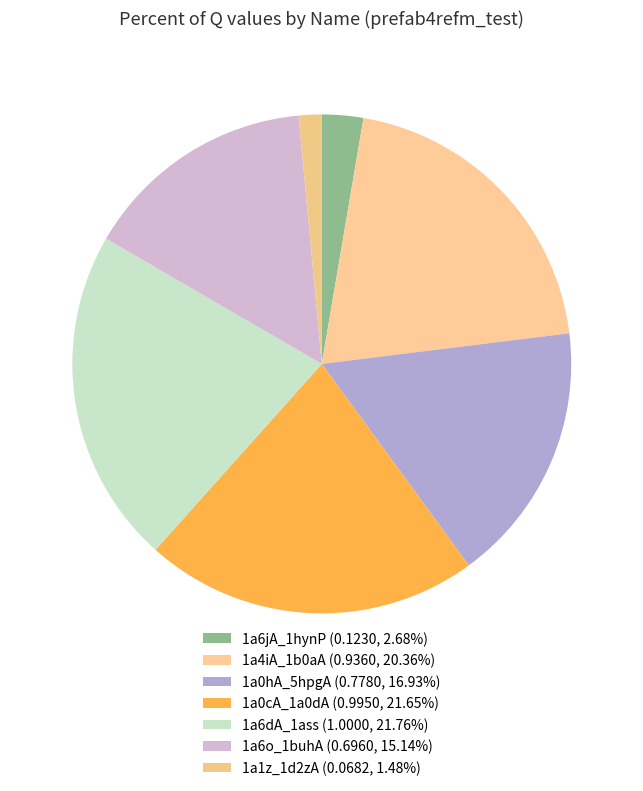

How many segments does this pie chart have?

7